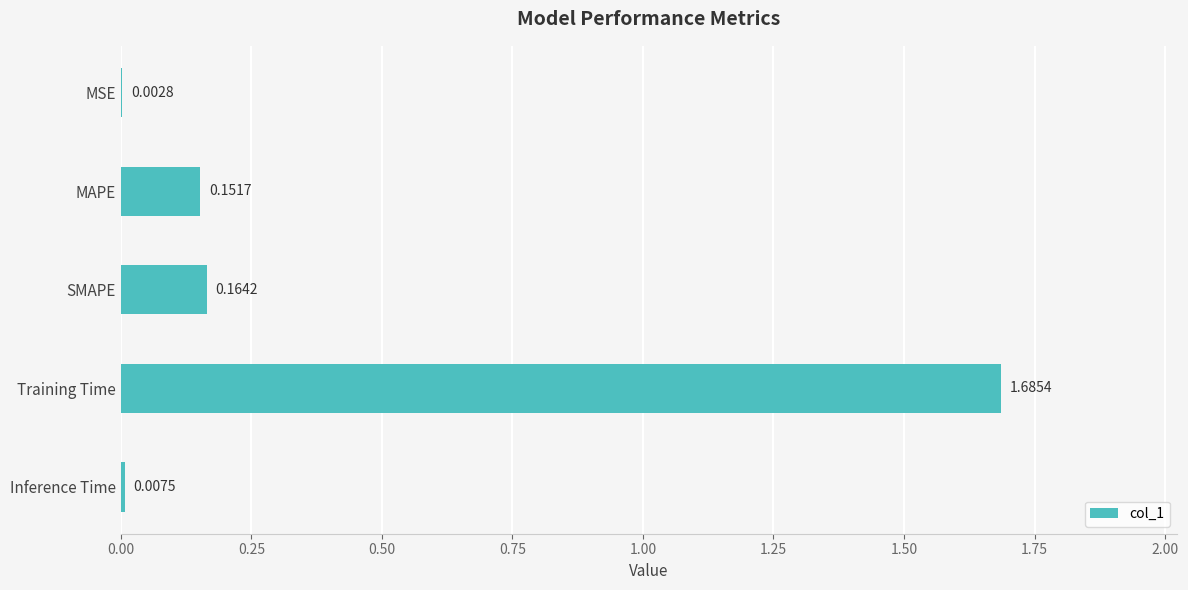

At which label is the value closest to 0?

MSE